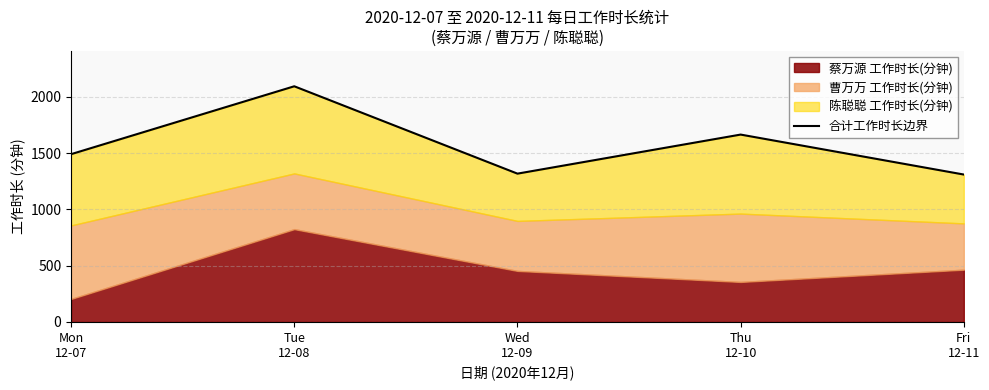

At which label is the value closest to 1701?

Thu
12-10